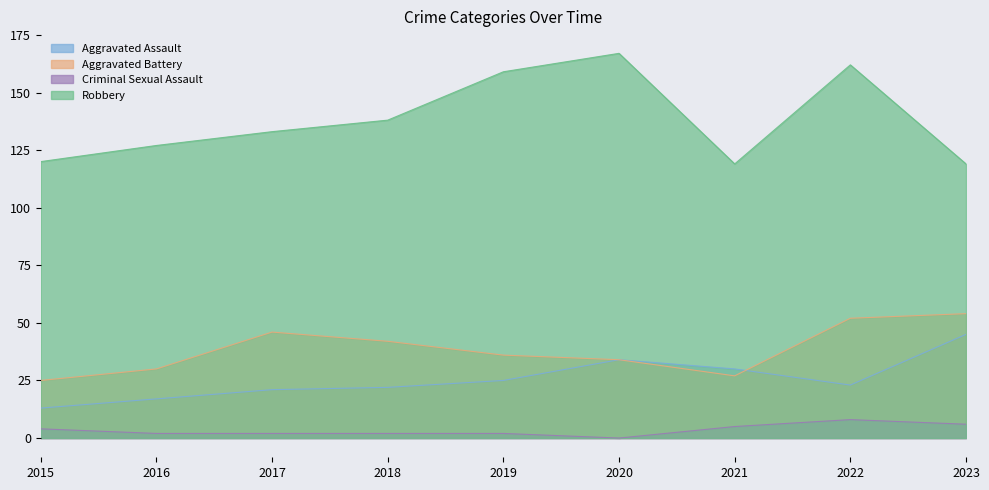

Which series has the largest total across all categories?

Robbery